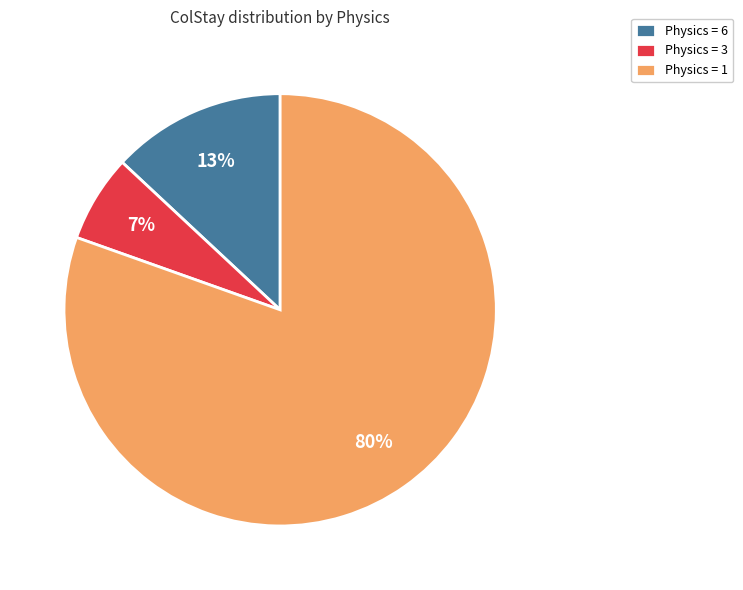

True or false: Physics = 6 accounts for 7% of the total.

False